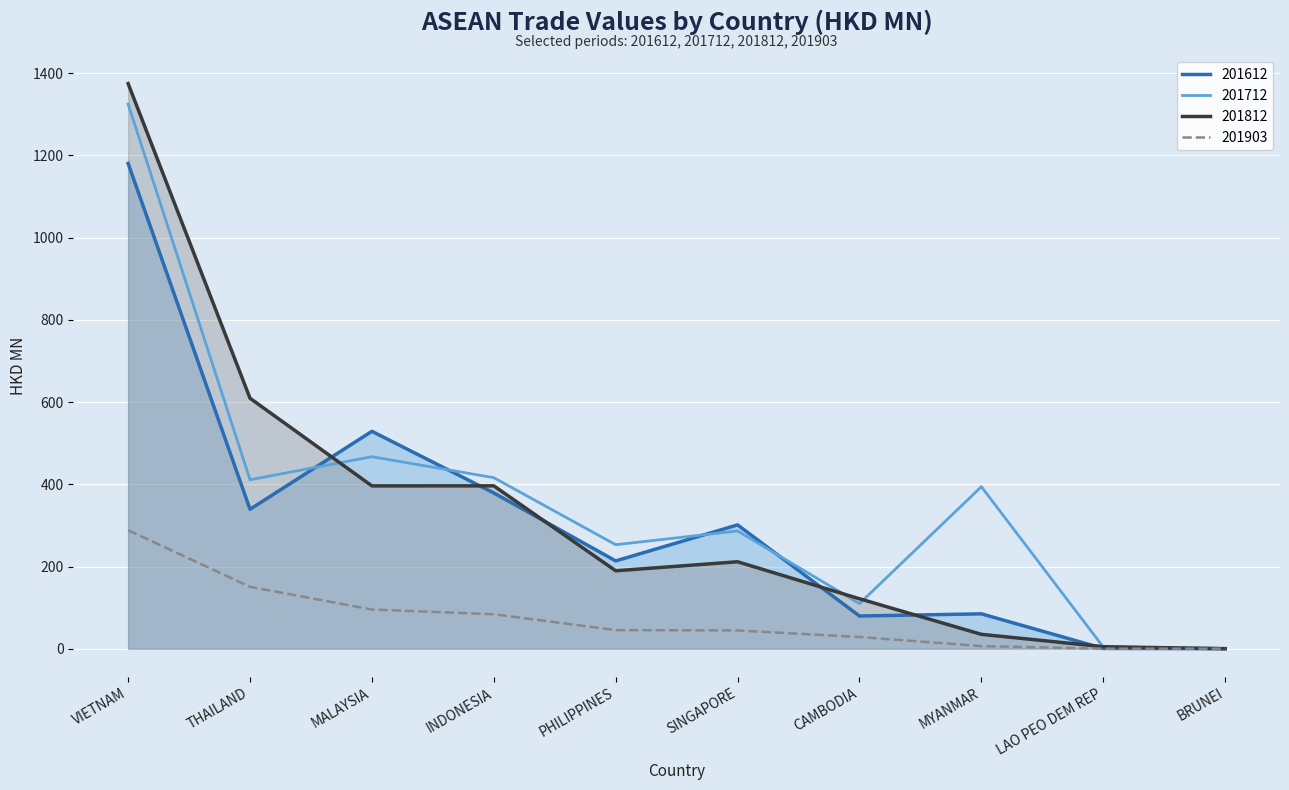

Is the value of 201903 at THAILAND greater than the value of 201712 at MALAYSIA?

No